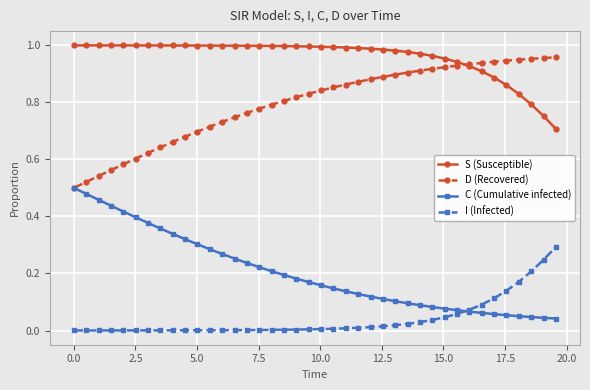

True or false: C (Cumulative infected) and S (Susceptible) cross at least once.

False